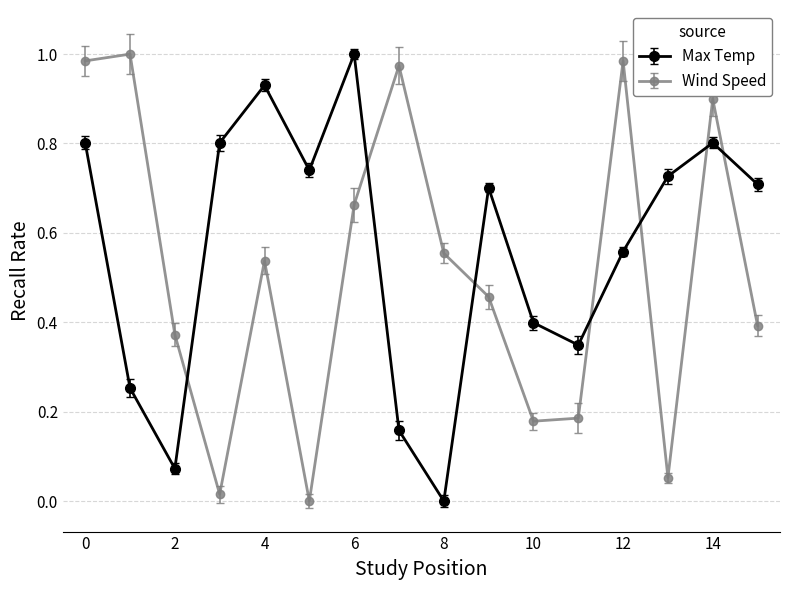

Which series has the largest total across all categories?

Max Temp